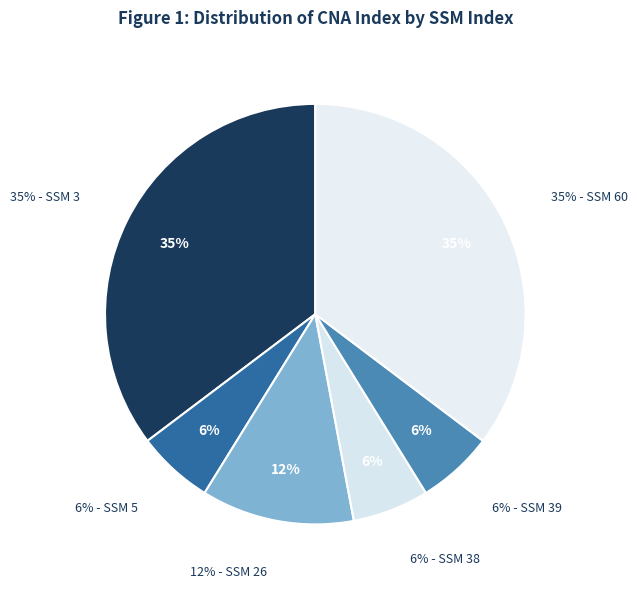

What is the total percentage of 39 and 5?

11.8%